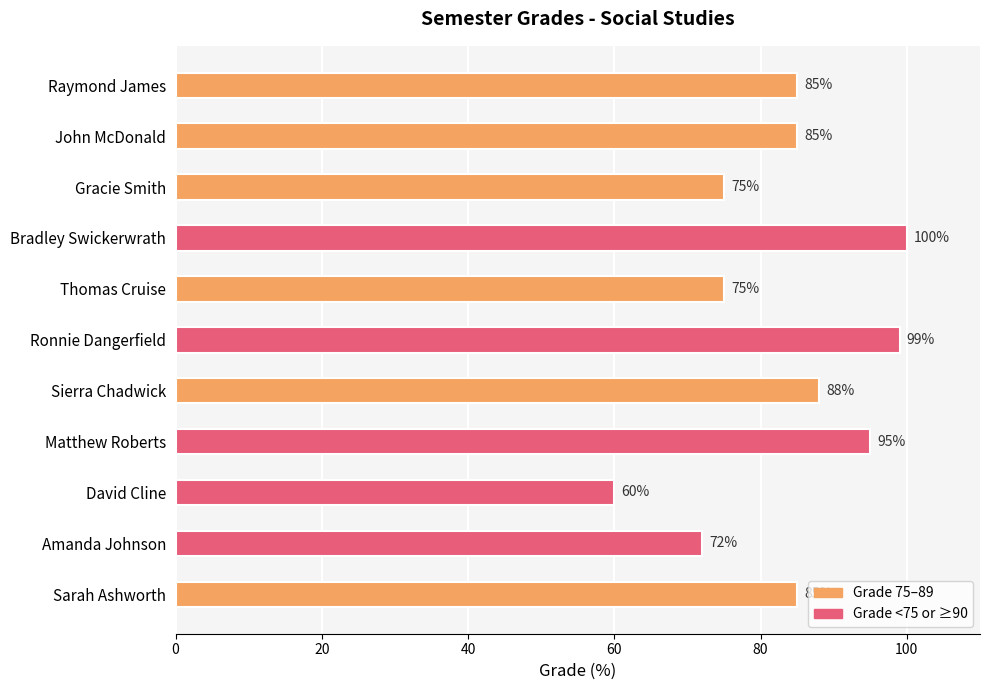

What is the difference between the second highest and second lowest values?

27